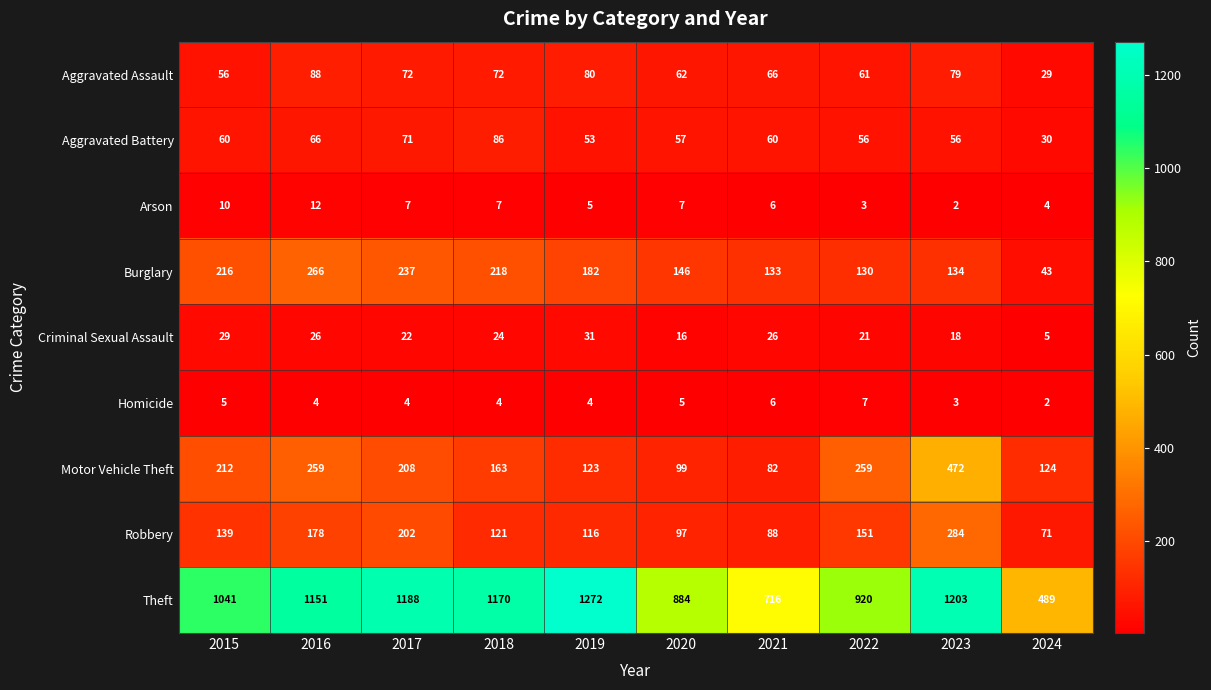

What is the sum of all Robbery values?

1447